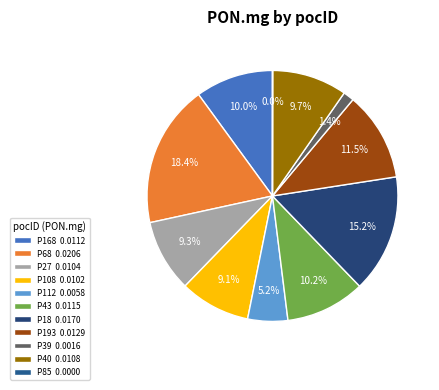

Does P43 account for over 50% of the chart?

No